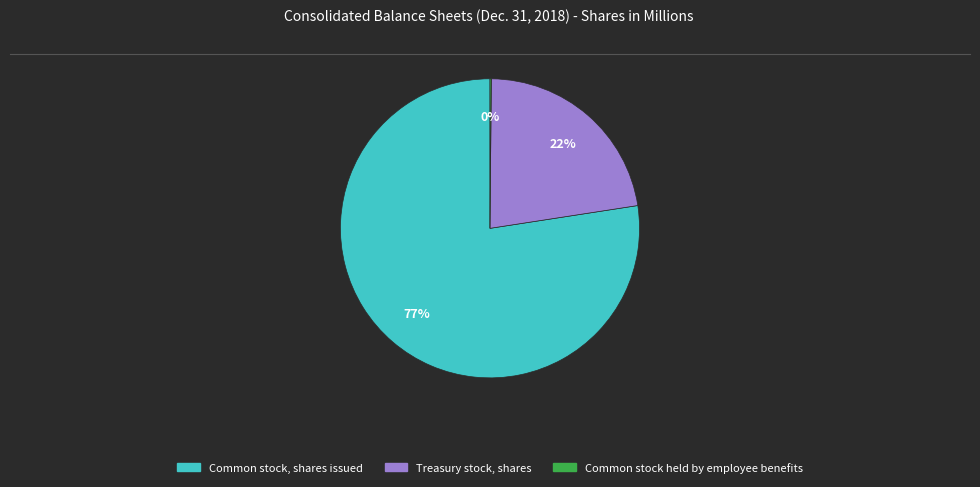

Is the sum of Common stock, shares issued and Treasury stock, shares greater than half?

Yes